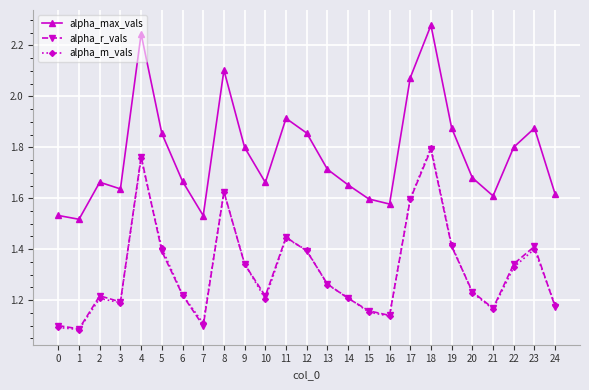

Is it true that alpha_m_vals equals 1.4 at 5?

True